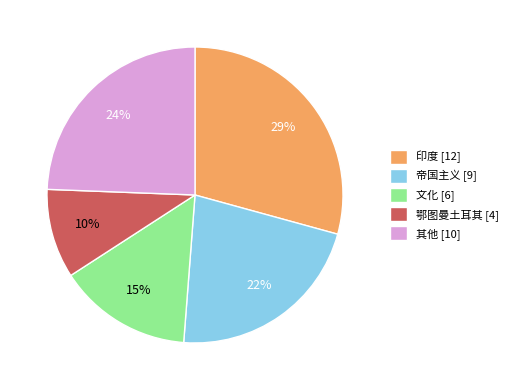

Is it true that 印度 [12] is 29% of the pie?

True